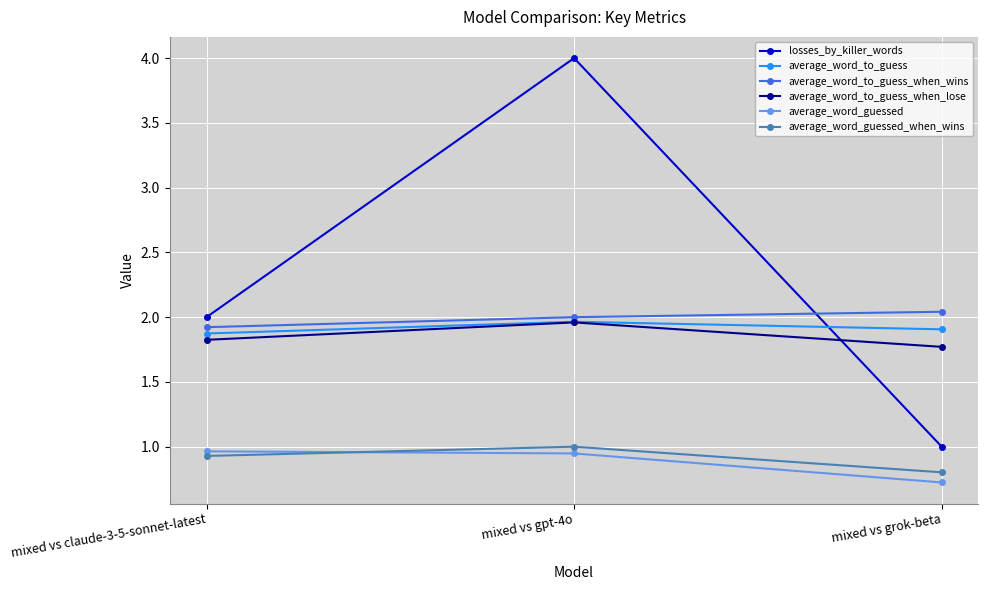

At which category is the sum across all series the highest?

mixed vs gpt-4o